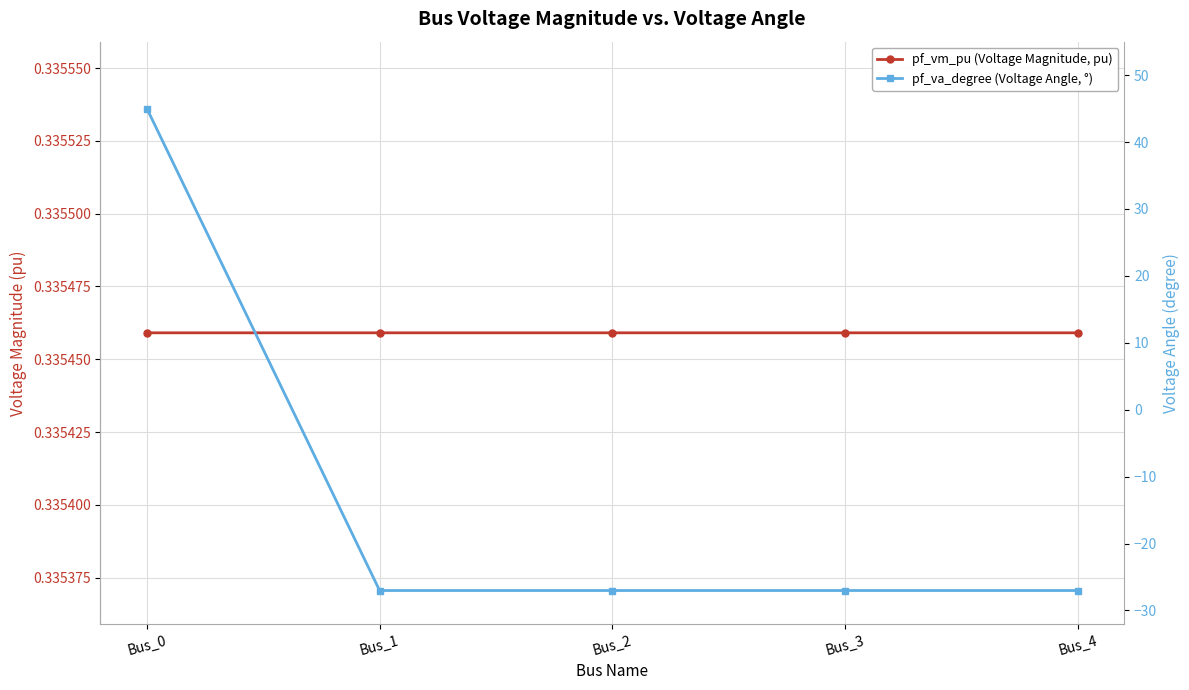

True or false: pf_va_degree (Voltage Angle, °) has a value of -12.1 at Bus_1.

False